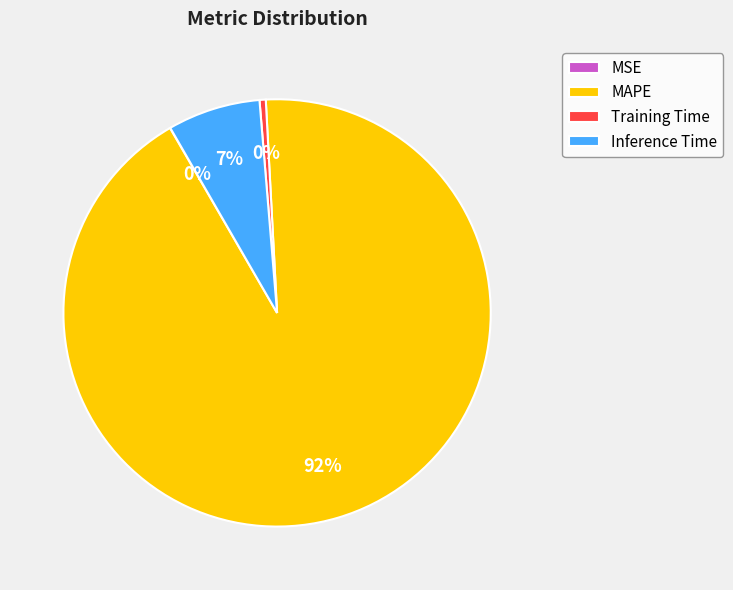

What percentage is the Inference Time slice, to the nearest percent?

7%